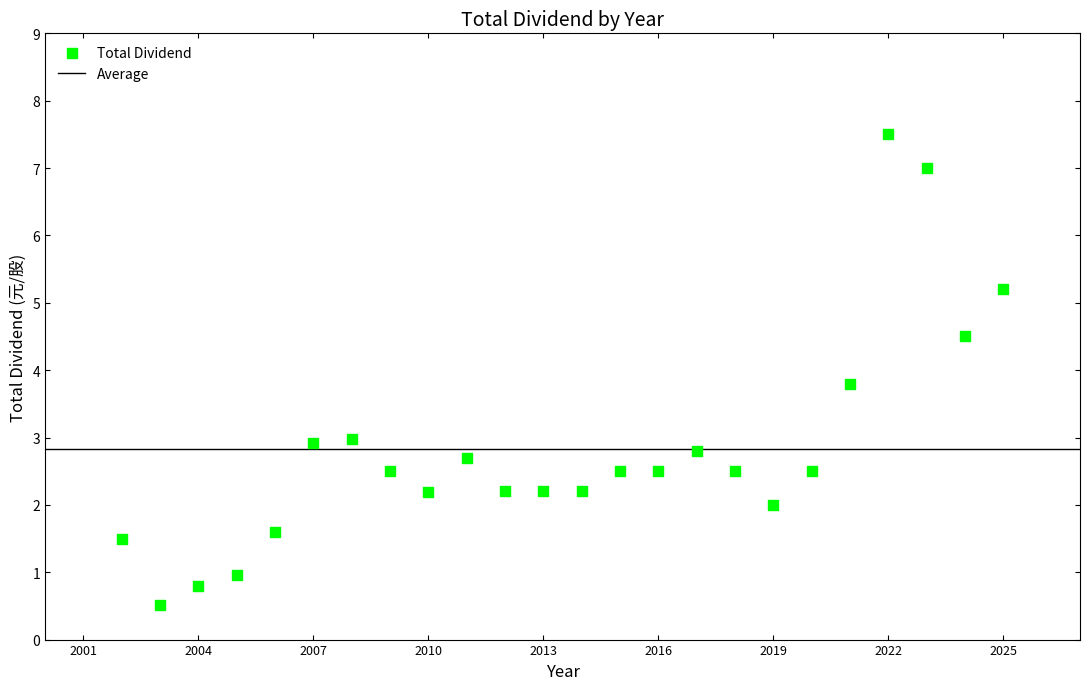

What Y value in the scatter plot is closest to 4?

3.8